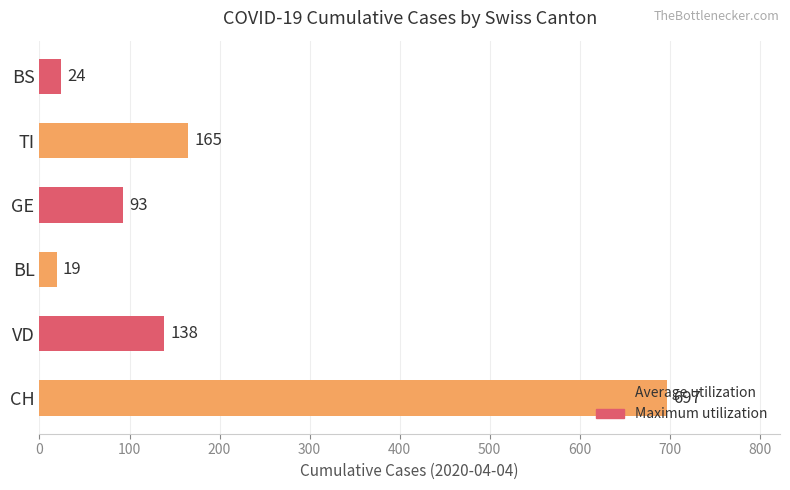

What is the difference between the values at VD and BS?

114